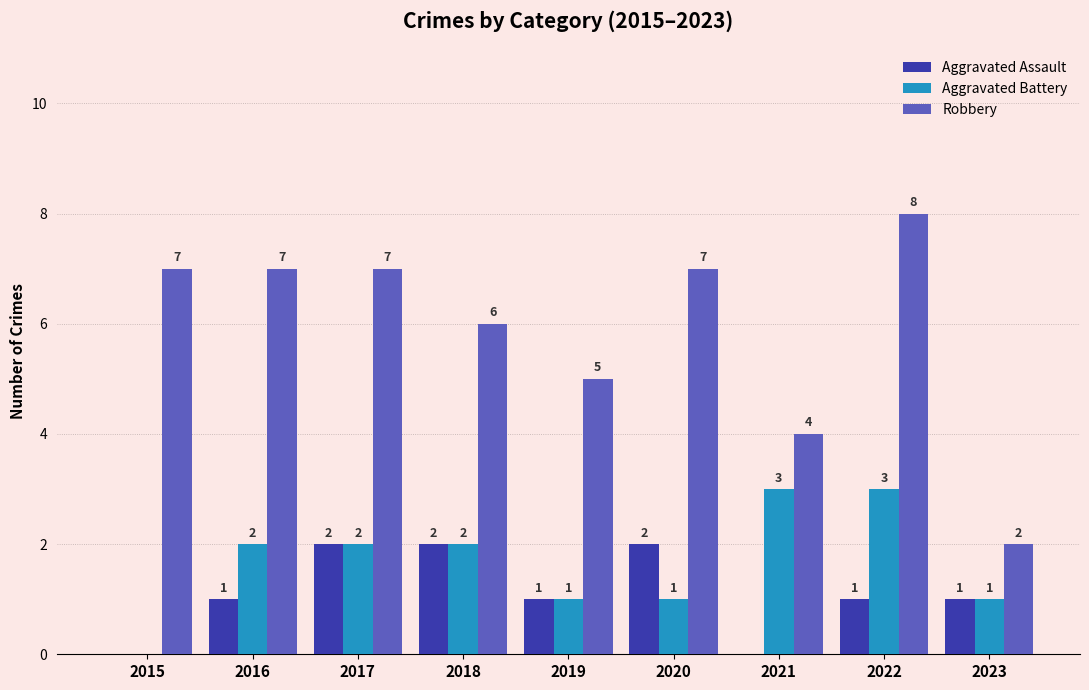

The Aggravated Battery series shows 2 at 2021. True or false?

False